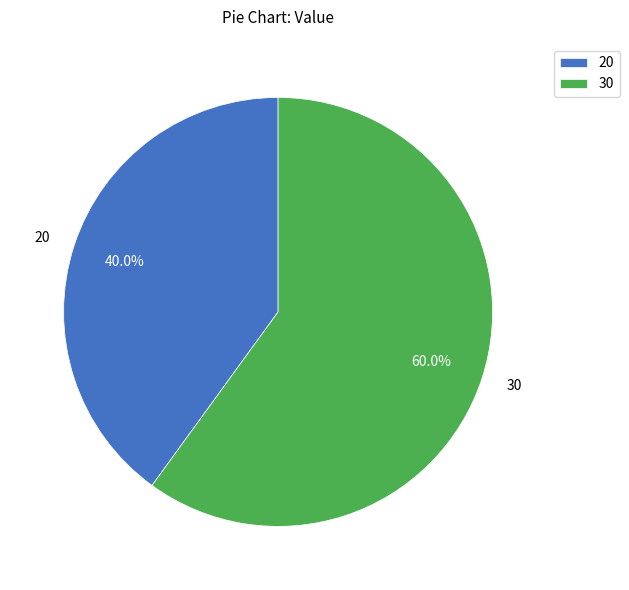

Is there any slice that represents more than half of the pie?

Yes